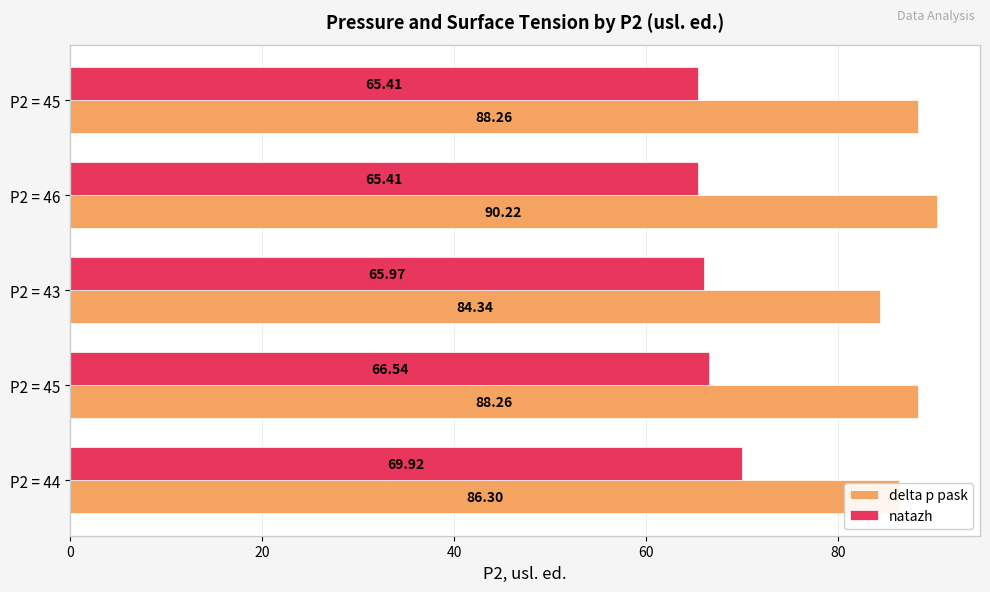

How many data points in delta p pask are less than 88?

2